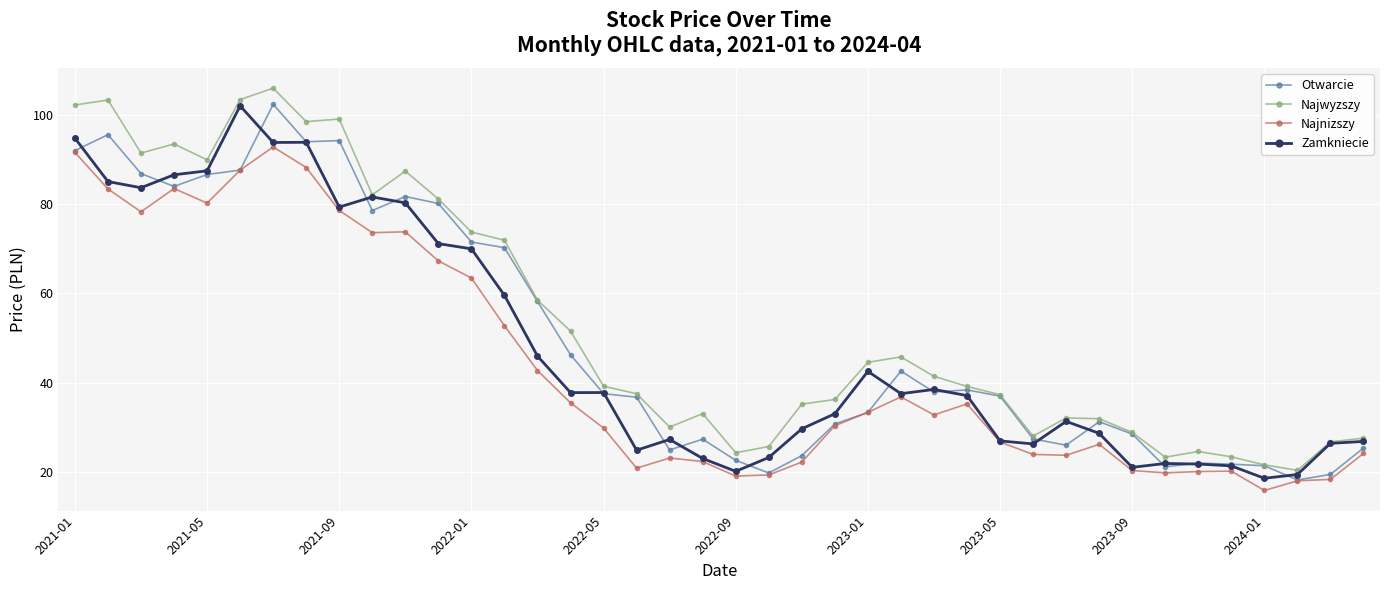

True or false: Najnizszy and Najwyzszy intersect in this chart.

False